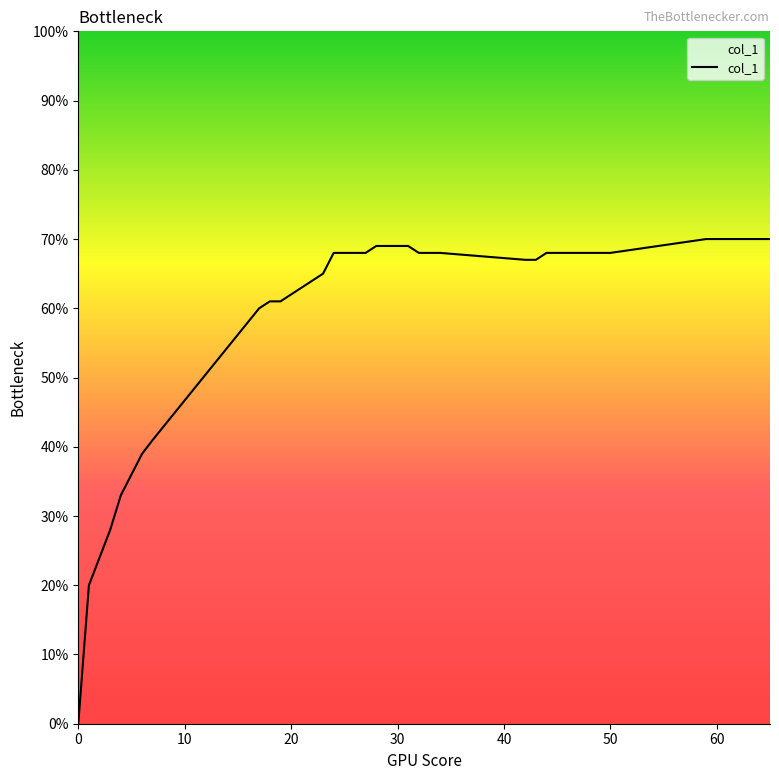

Does the chart display data point markers on the line(s)?

No